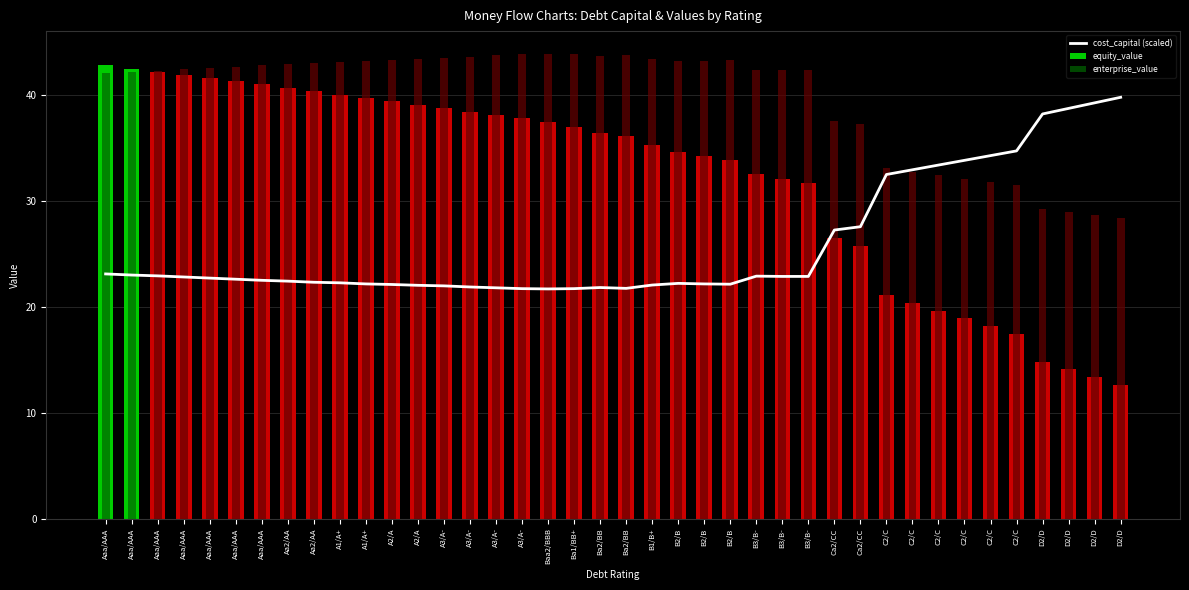

Is the value of cost_capital (scaled) at A3/A- greater than the value of equity_value at D2/D?

Yes